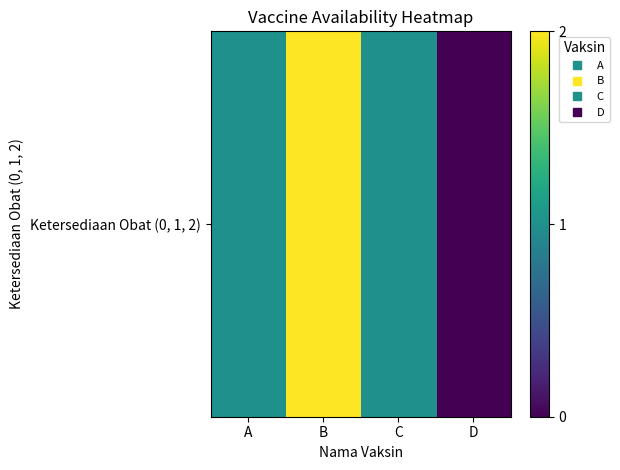

Reading right to left, extract all data points from this chart.

0	1	2	1